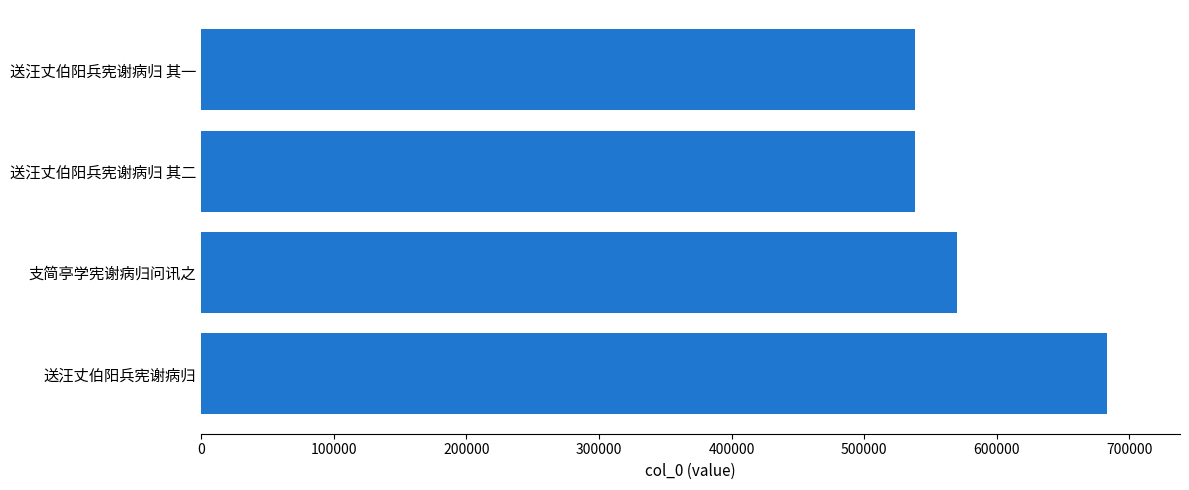

What is the change in value from 送汪丈伯阳兵宪谢病归 to 送汪丈伯阳兵宪谢病归 其二?

-144961